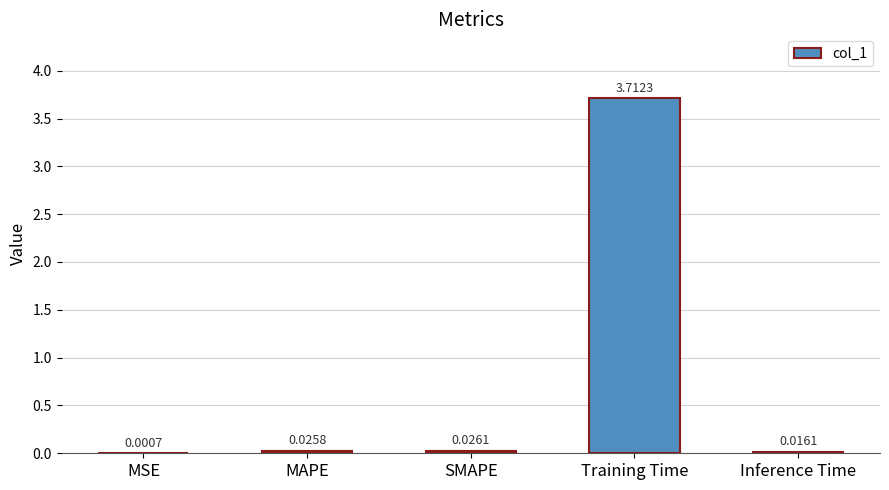

Which has a higher value, Training Time or MAPE?

Training Time